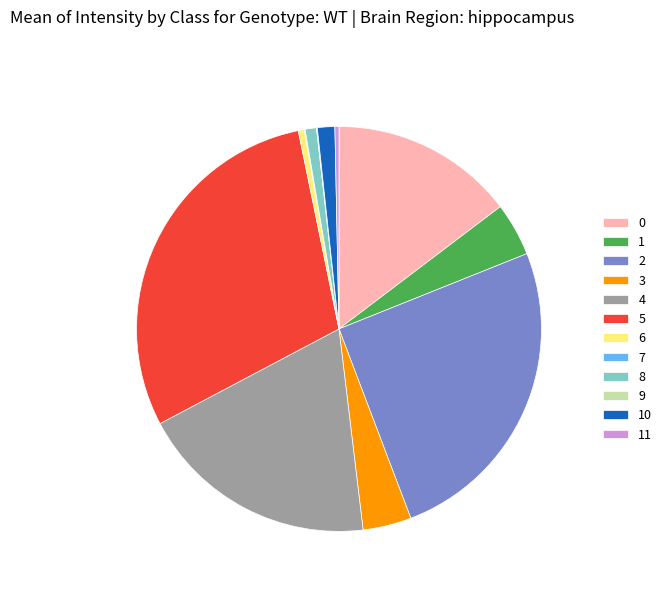

What is the largest slice in the pie chart?

5